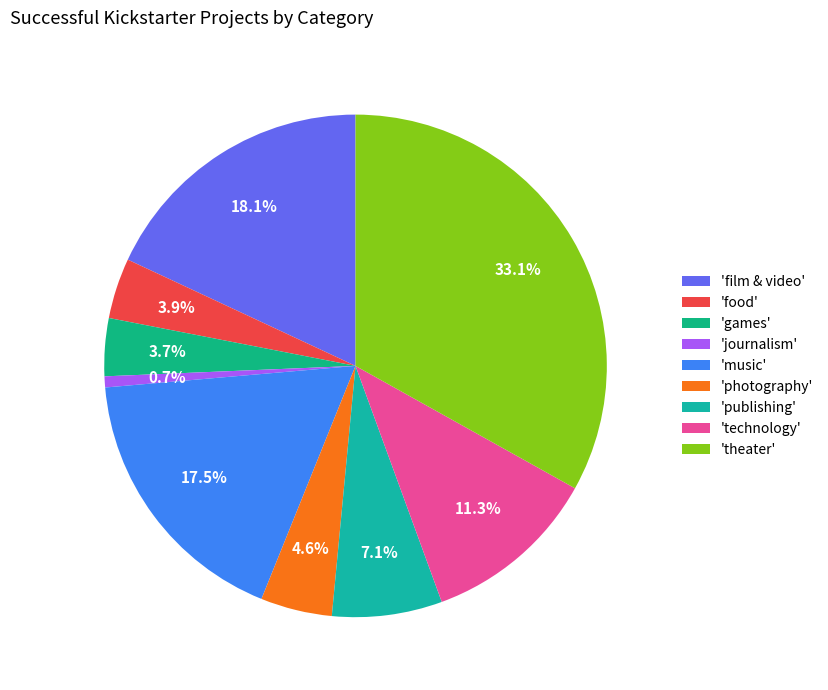

How many segments does this pie chart have?

9